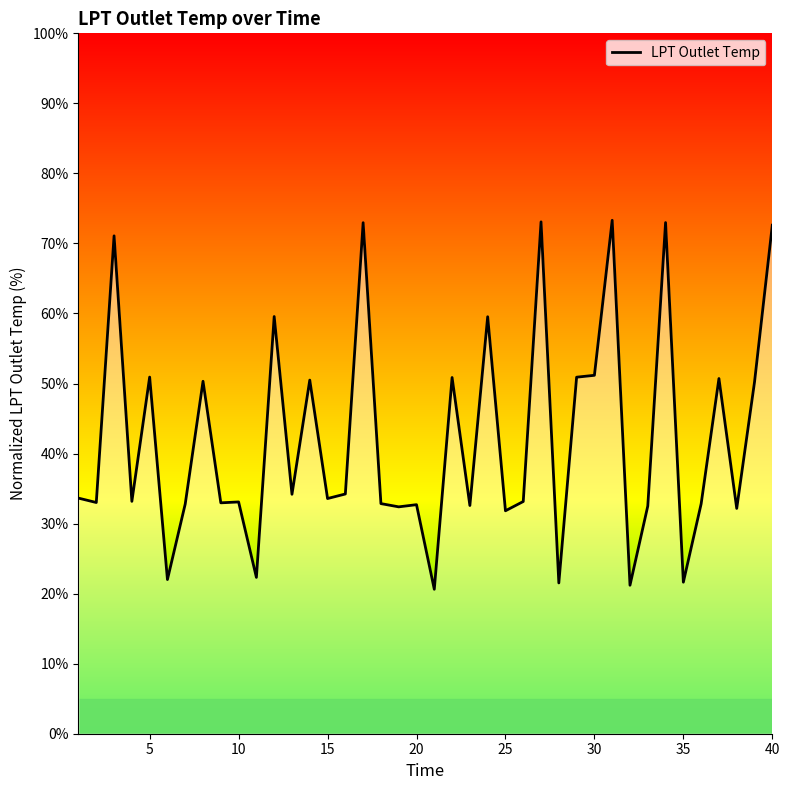

What is the difference between the maximum and minimum values?

52.7